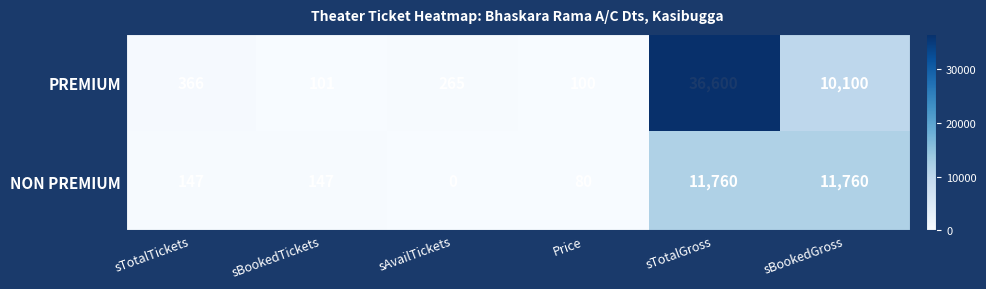

Count the number of data series in this chart.

2